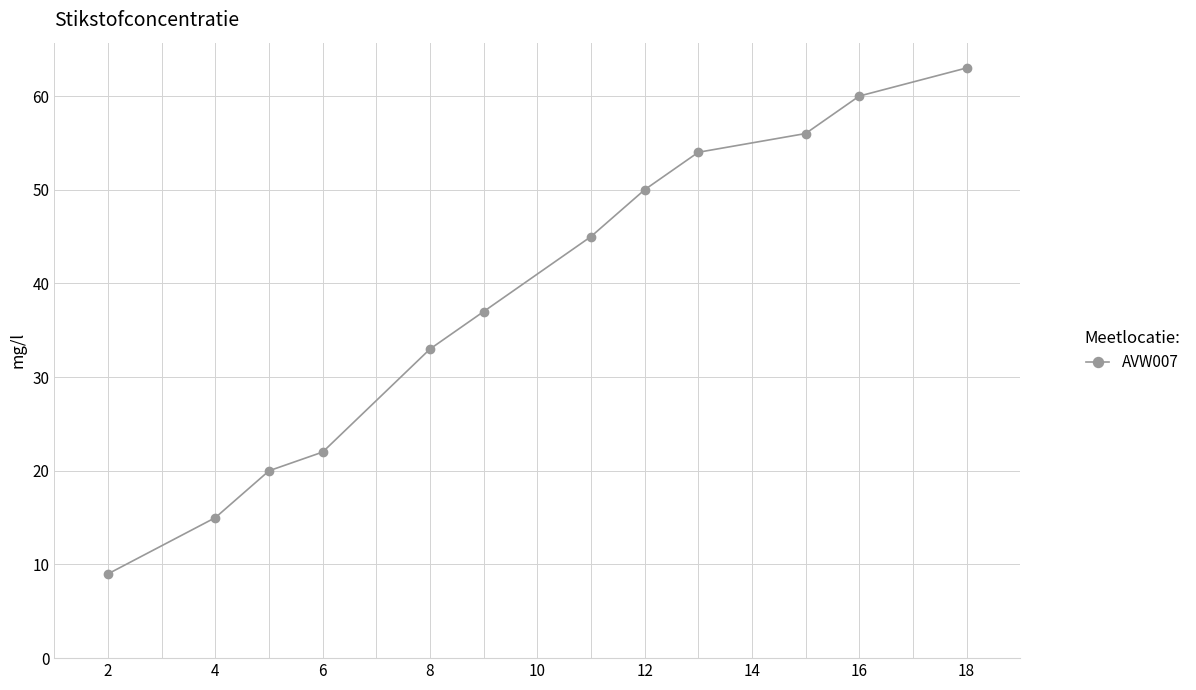

What is the difference between the maximum and minimum values?

54